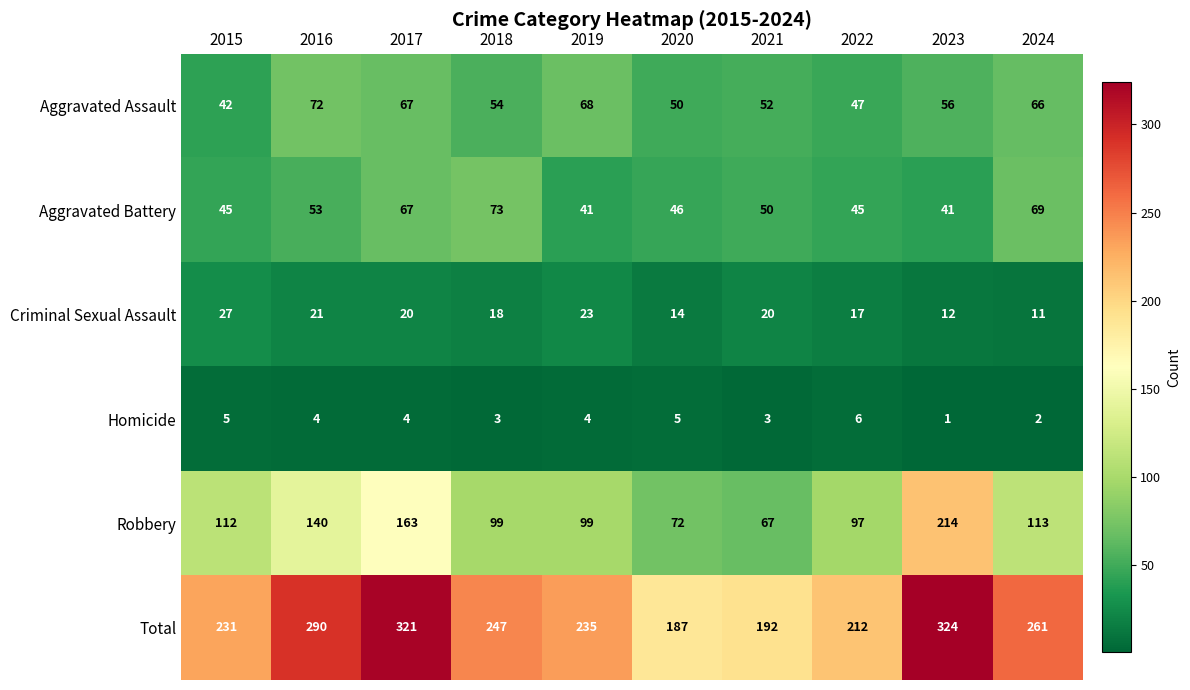

At which label does Aggravated Battery reach its peak?

2018